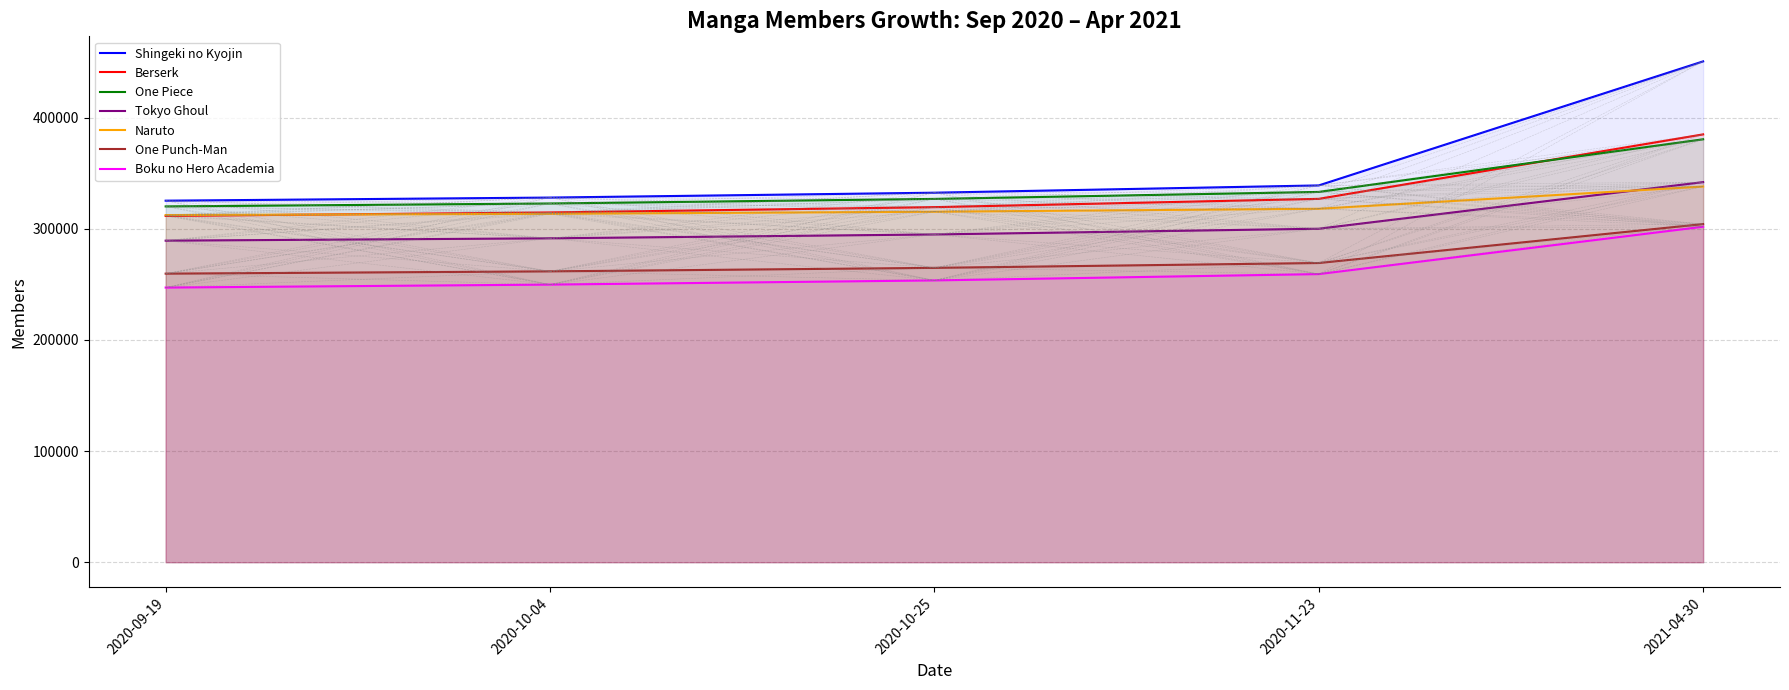

What is the difference between the highest and lowest values at 2021-04-30?

148739